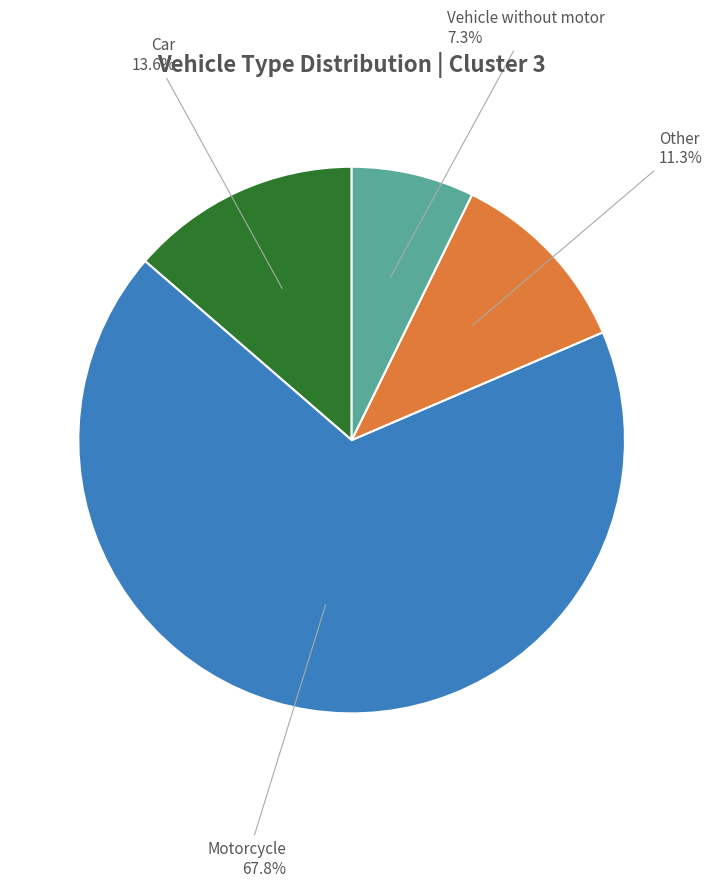

How many slices are in this pie chart?

4